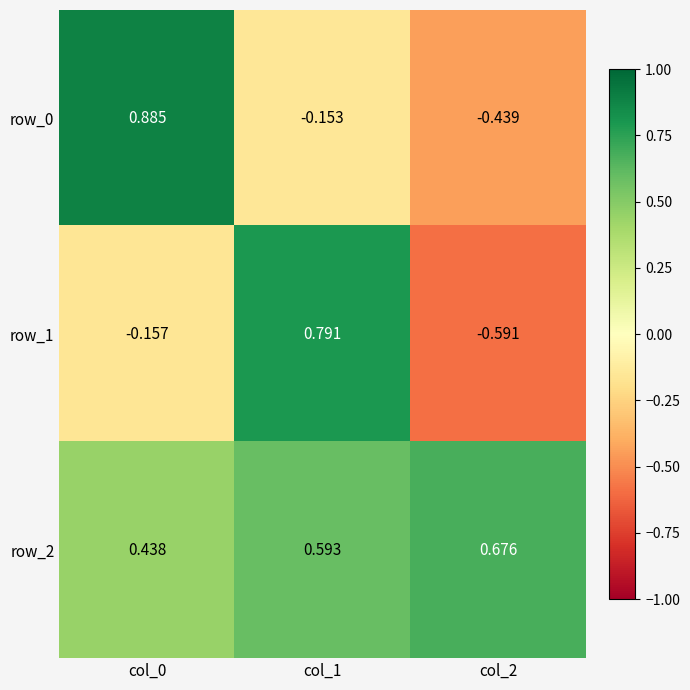

Is the value of row_1 at col_0 greater than the value of row_0 at col_0?

No